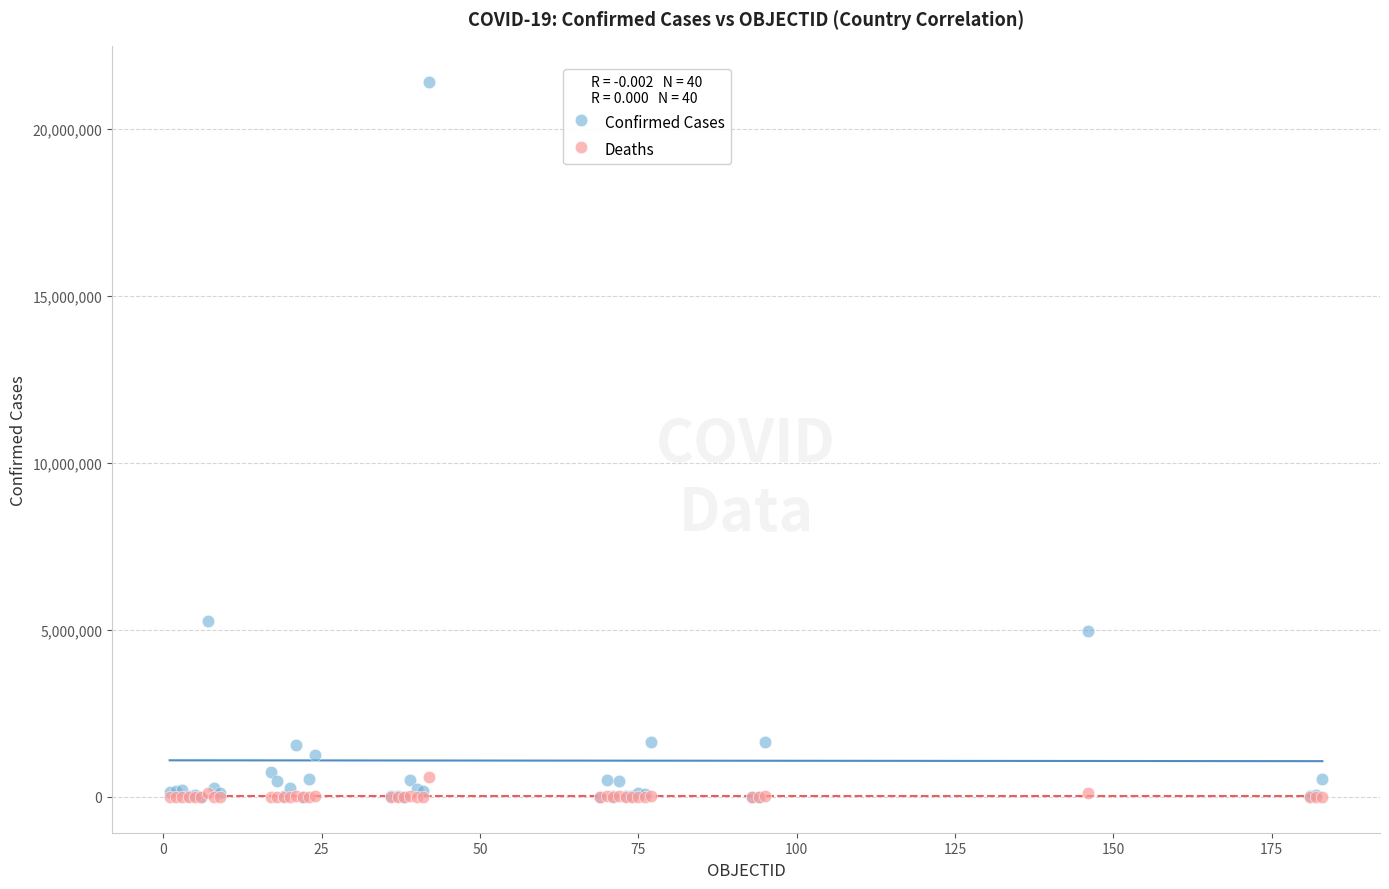

What are all the series names shown in the legend?

Confirmed Cases, Deaths